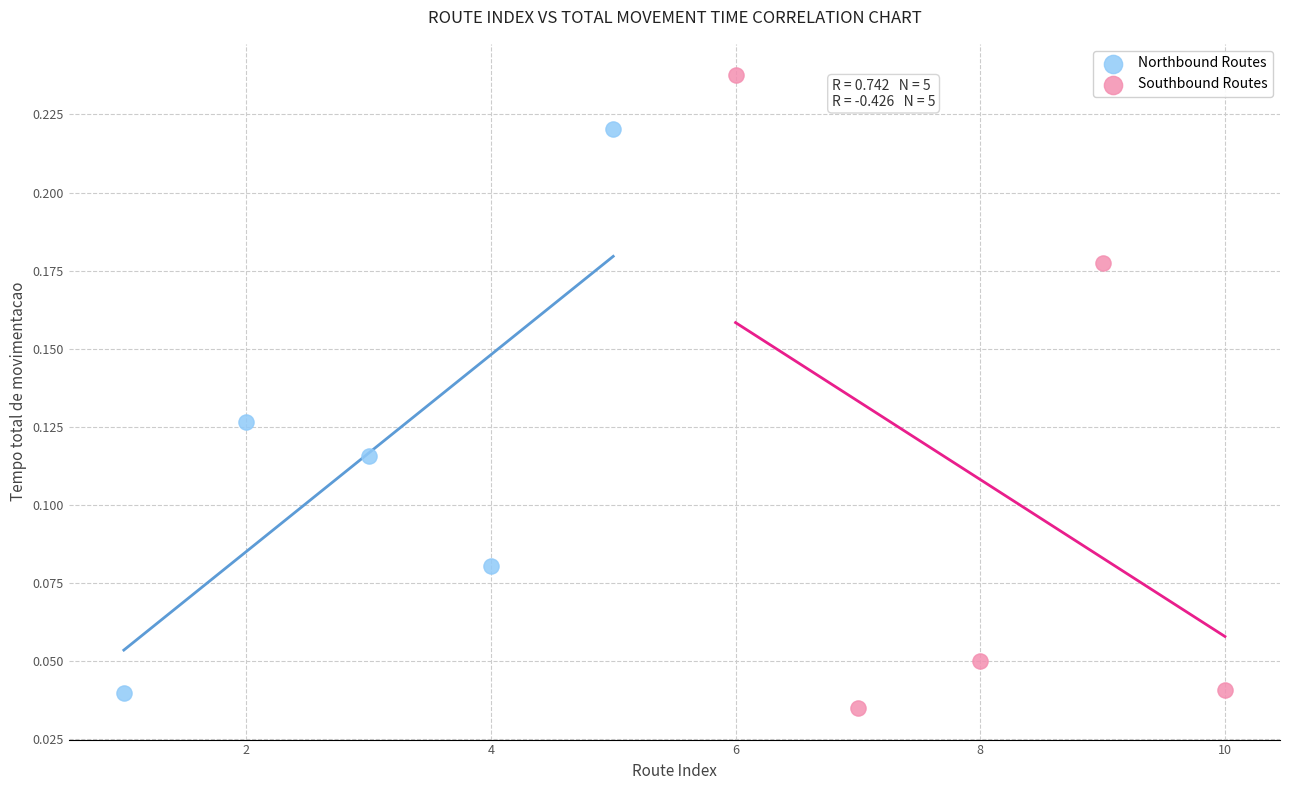

Which series has the largest Y range (max minus min)?

Southbound Routes